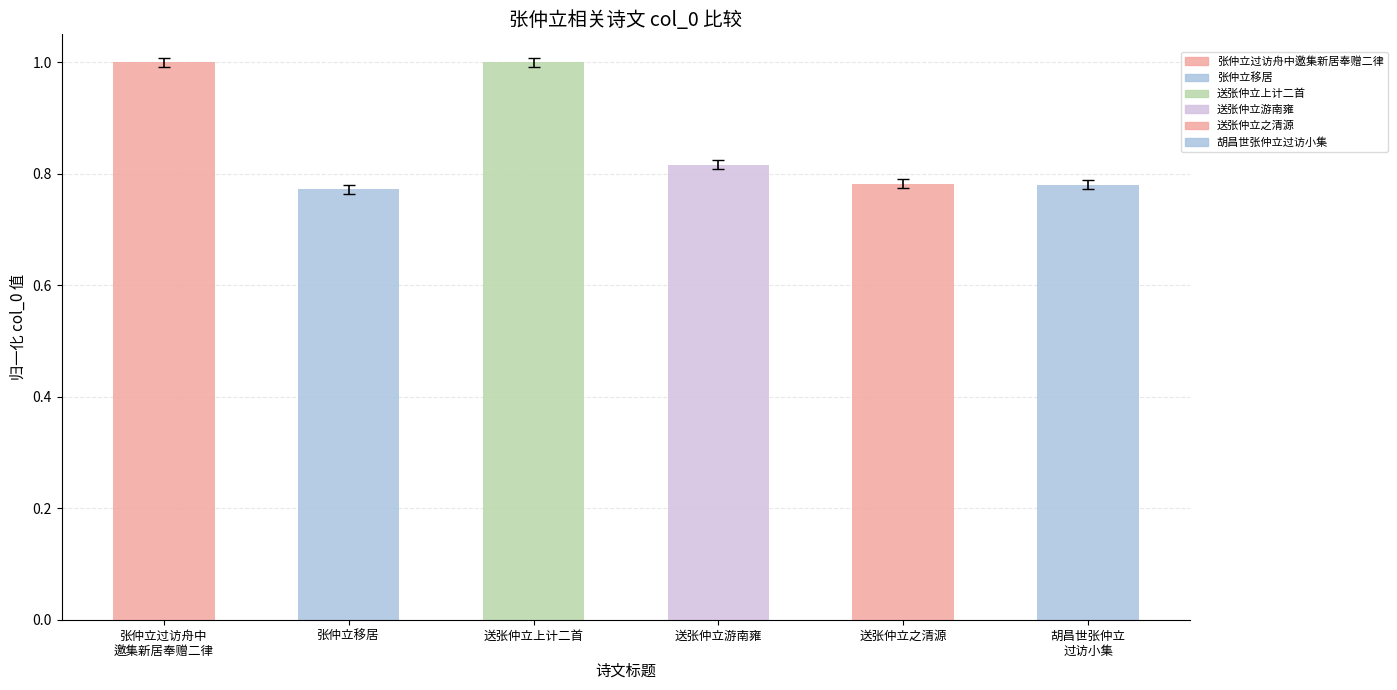

Is it true that the value at 送张仲立上计二首 is 1.8?

False